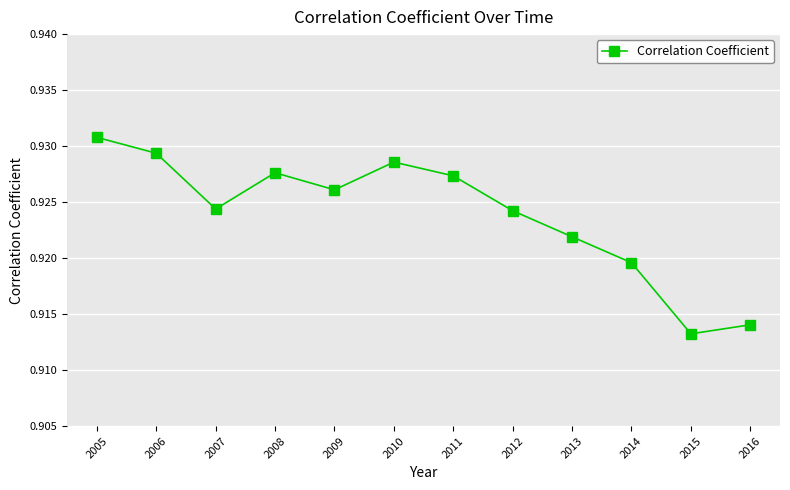

The value at 2008 is 0.6. True or false?

False